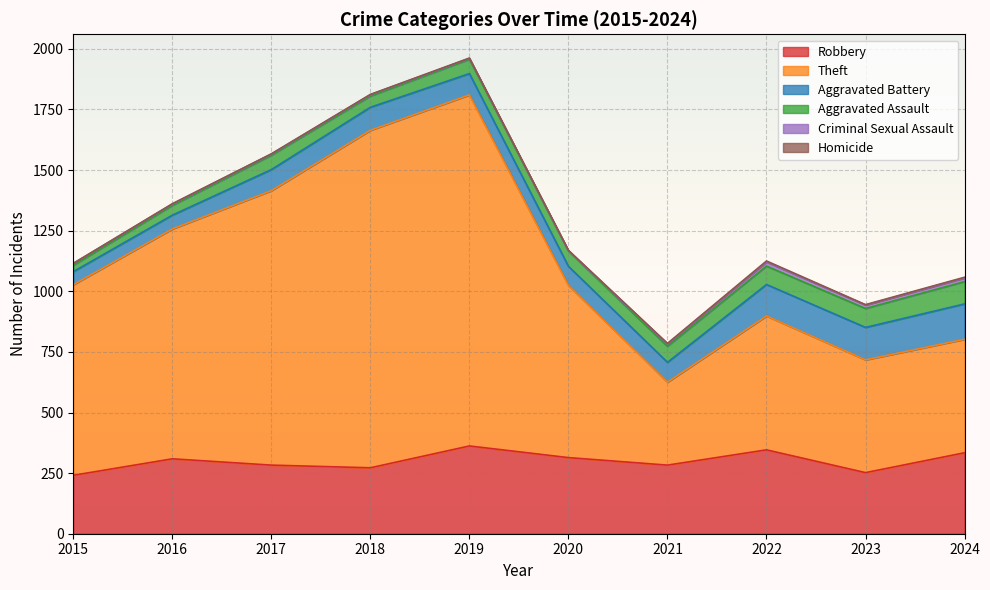

What value does the Homicide series have at 2024?

3